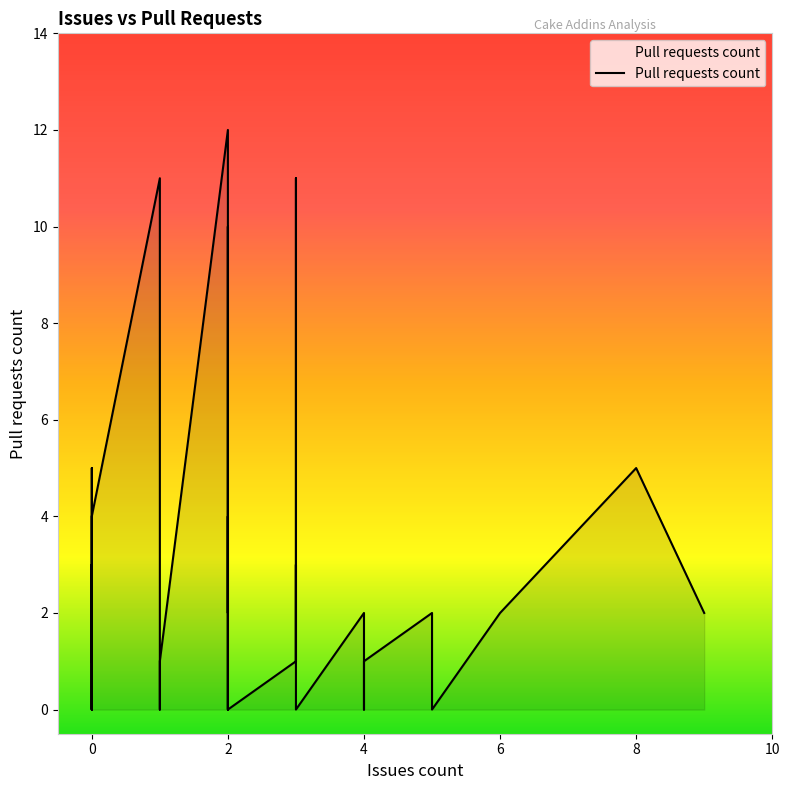

Where does the data first go above 1?

2